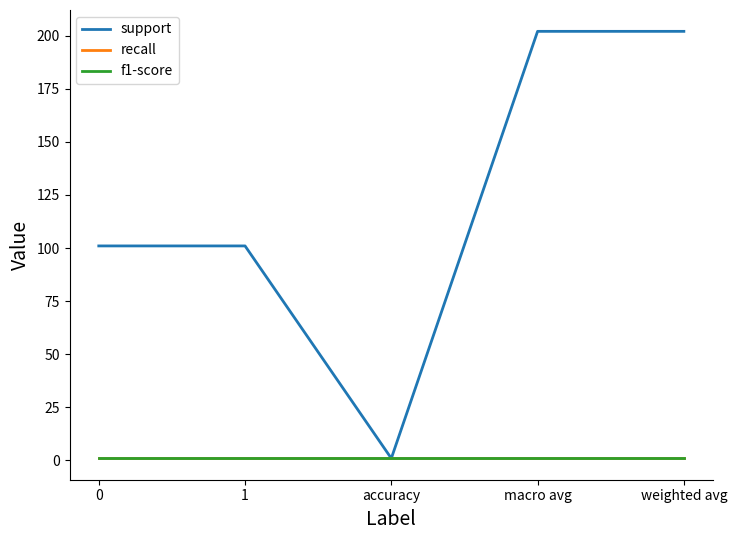

Reading left to right, extract all data points from this chart.

support: 101	101	1	202	202
recall: 1	1	1	1	1
f1-score: 1	1	1	1	1